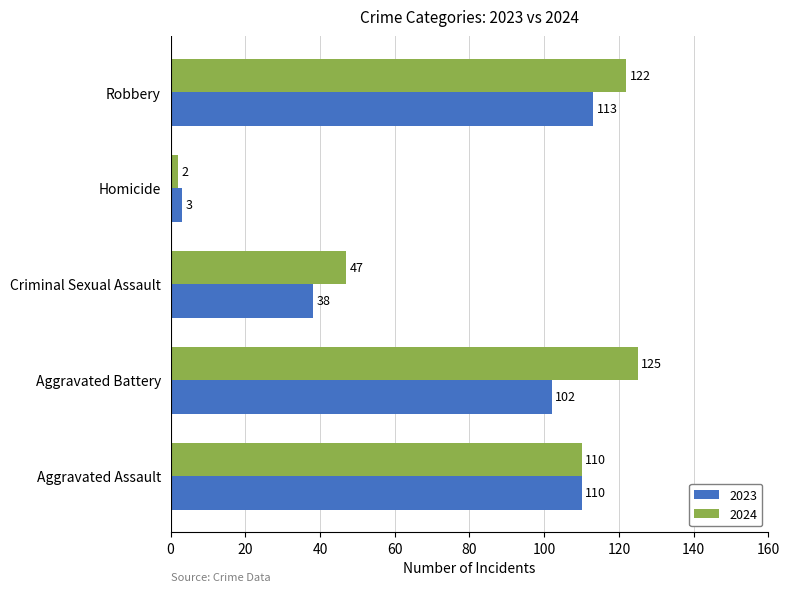

At which category is the sum across all series the highest?

Robbery